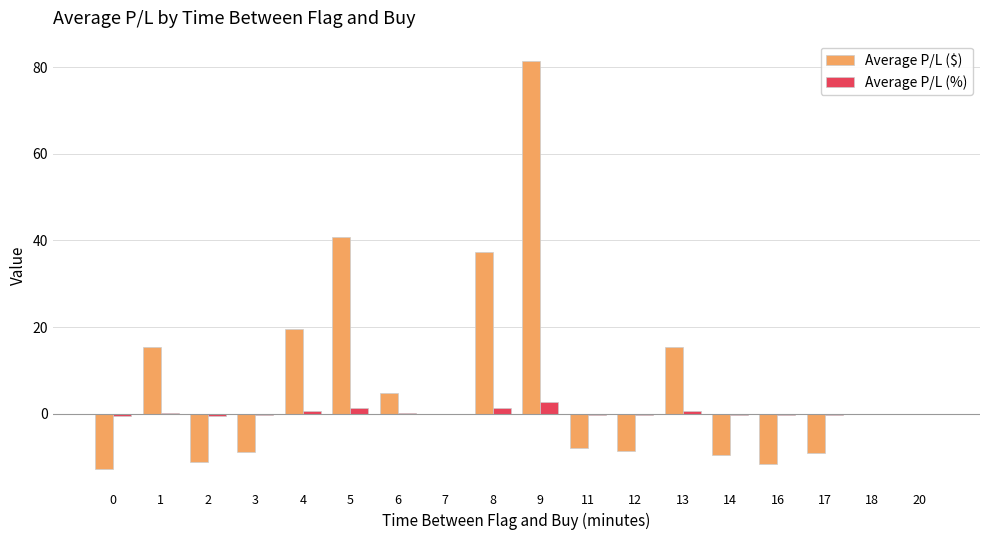

How many distinct data groups are displayed?

2